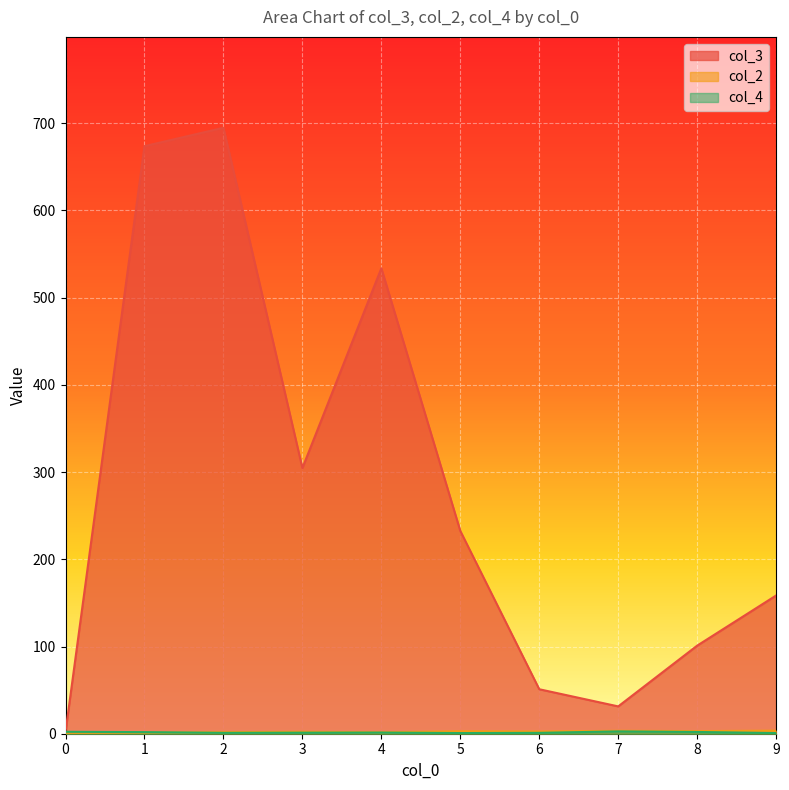

Which series has the widest spread of values?

col_3